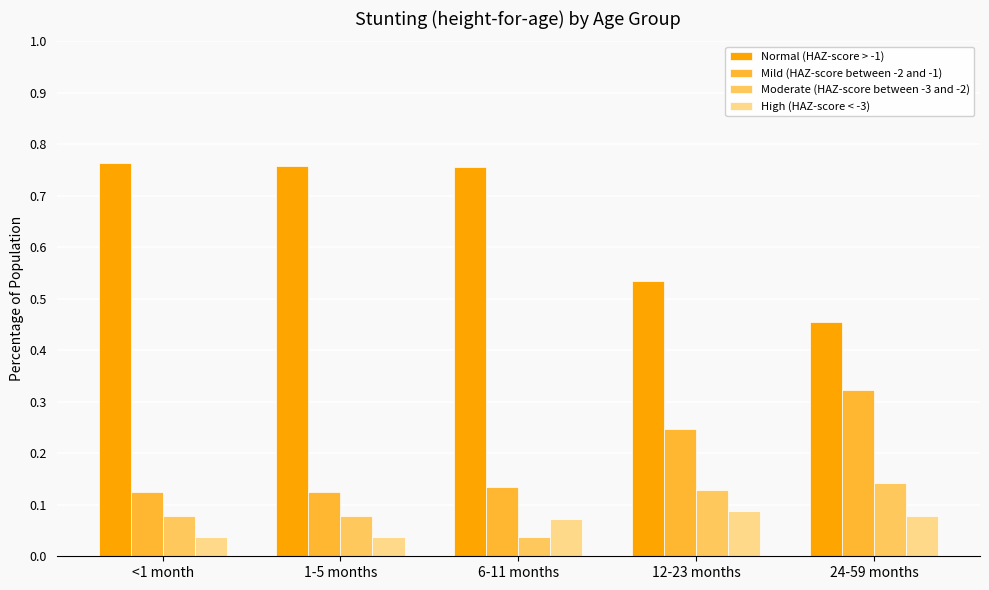

List the series in order of their peak value, highest first.

Normal (HAZ-score > -1), Mild (HAZ-score between -2 and -1), Moderate (HAZ-score between -3 and -2), High (HAZ-score < -3)